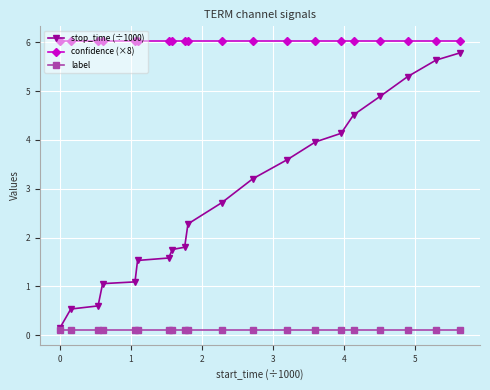

True or false: stop_time (÷1000) and confidence (×8) cross at least once.

False